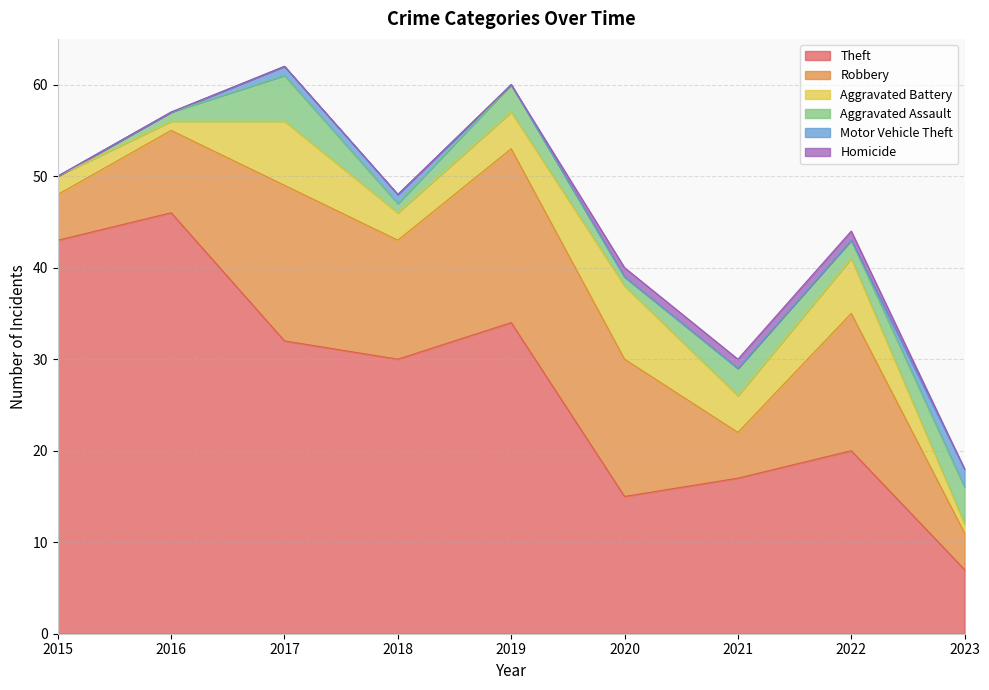

How many interior local peaks does the Robbery series have?

3